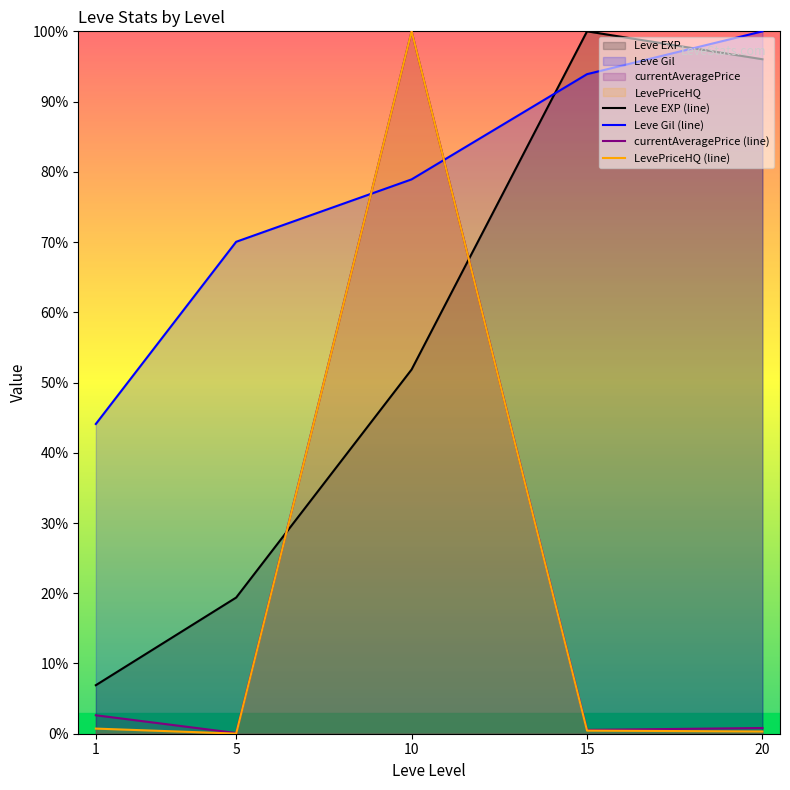

What is the difference between the second highest and second lowest values in the LevePriceHQ (line) series?

0.4